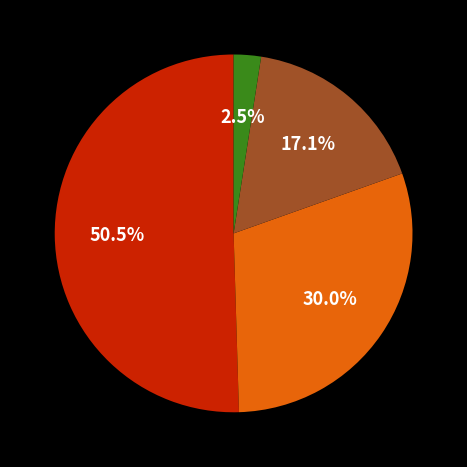

How many slices are in this pie chart?

4